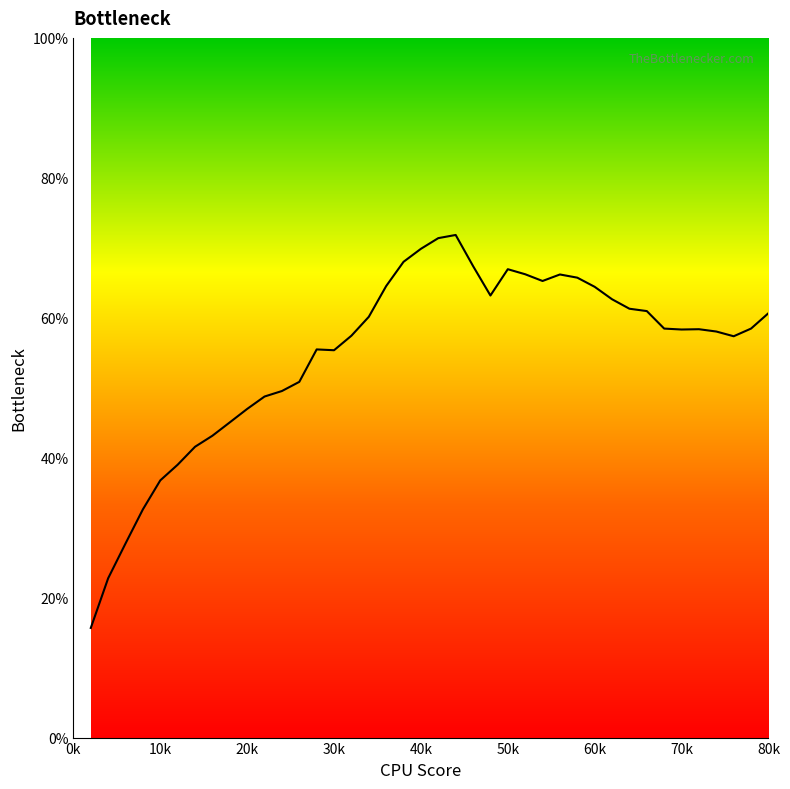

What is the difference between the maximum and minimum values?

56.2